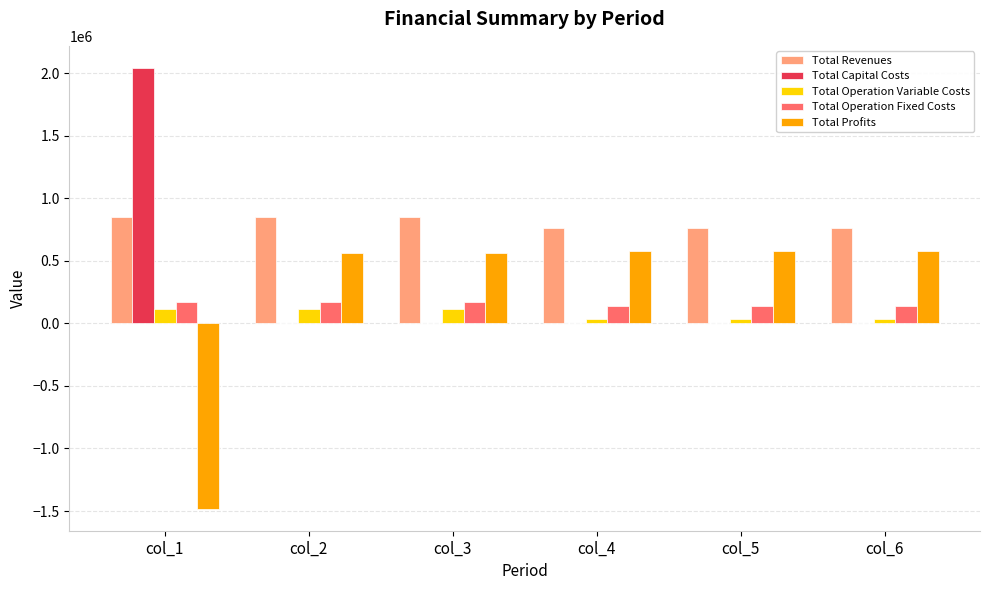

The value of Total Capital Costs at col_2 is -1076913.4. True or false?

False